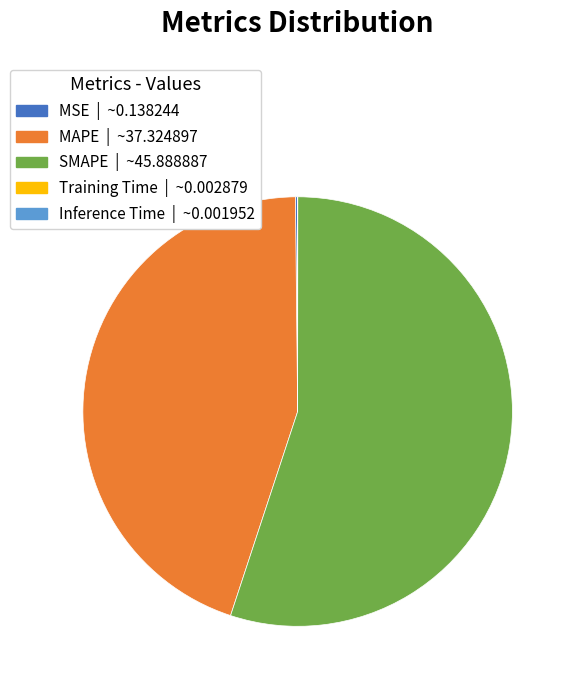

What is the largest slice in the pie chart?

SMAPE